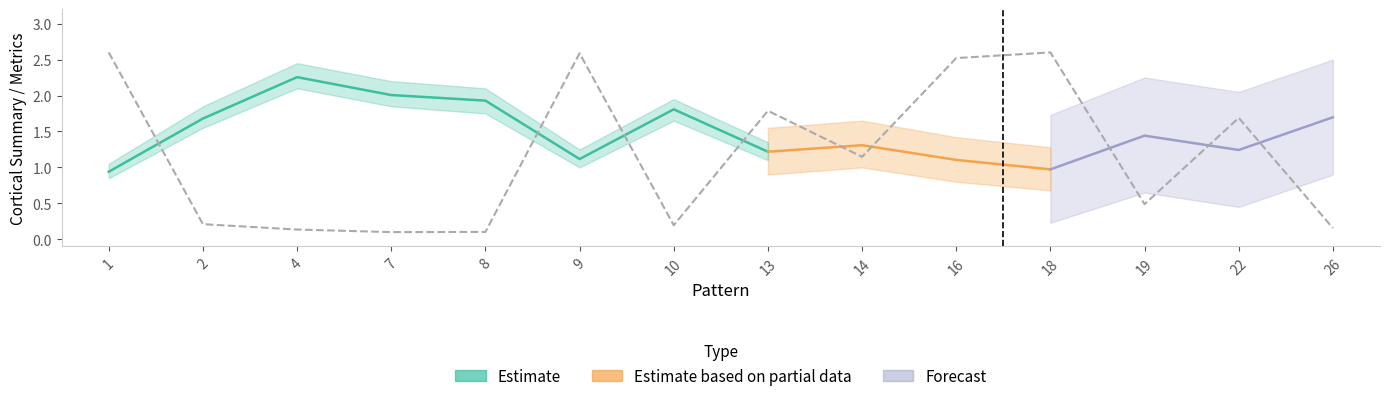

Which series ends up on top after the final intersection of cortical_summary and below_threshold?

cortical_summary